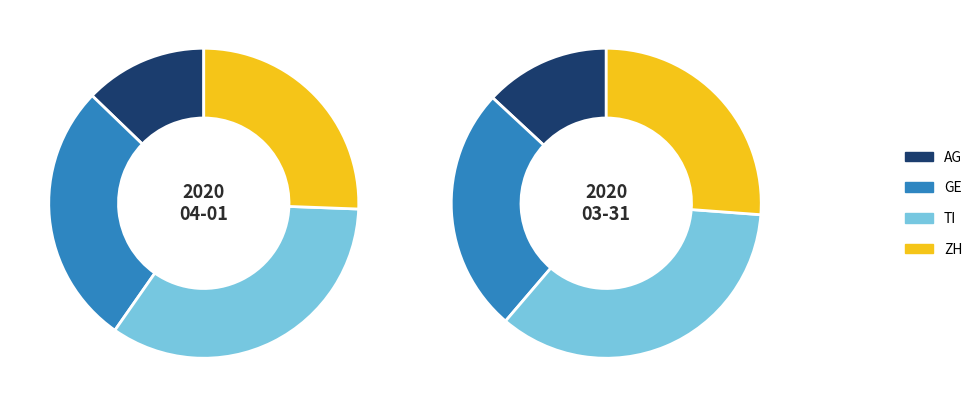

How many segments does this pie chart have?

8